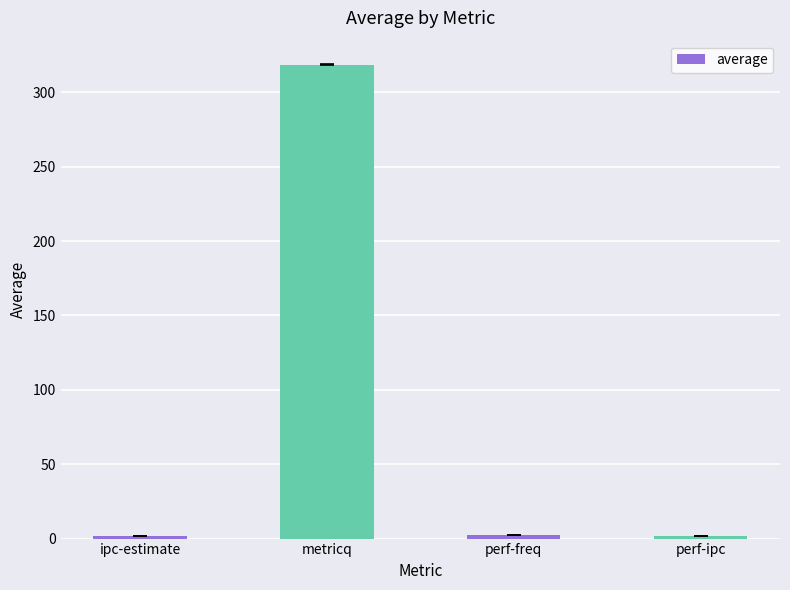

How many values are below 2?

1